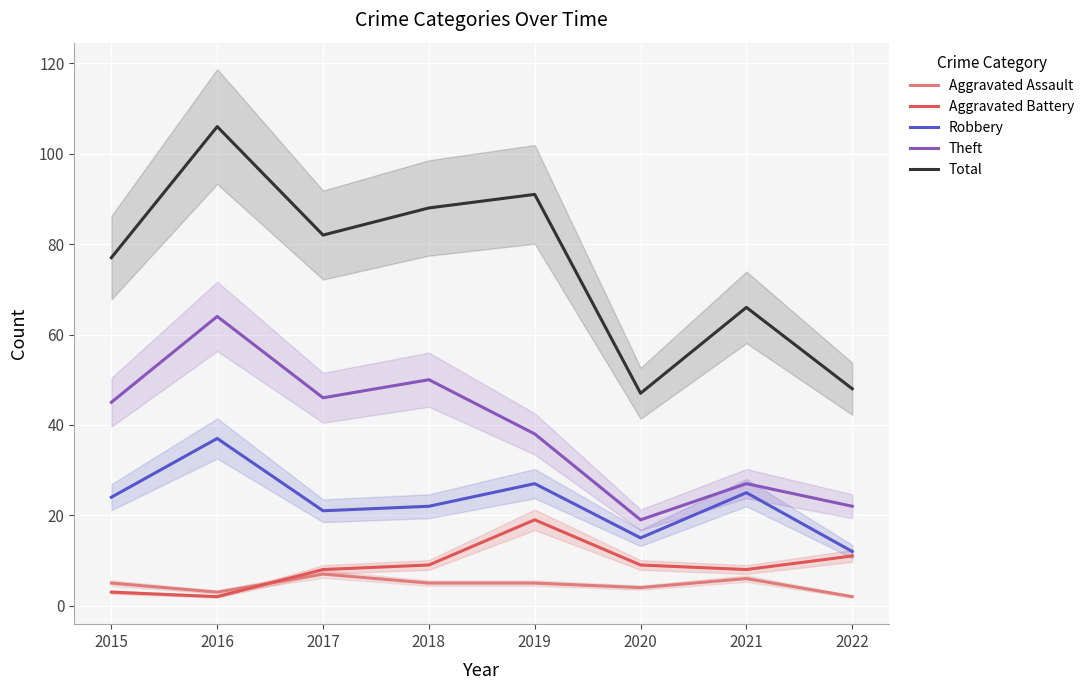

True or false: Theft and Aggravated Assault cross at least once.

False